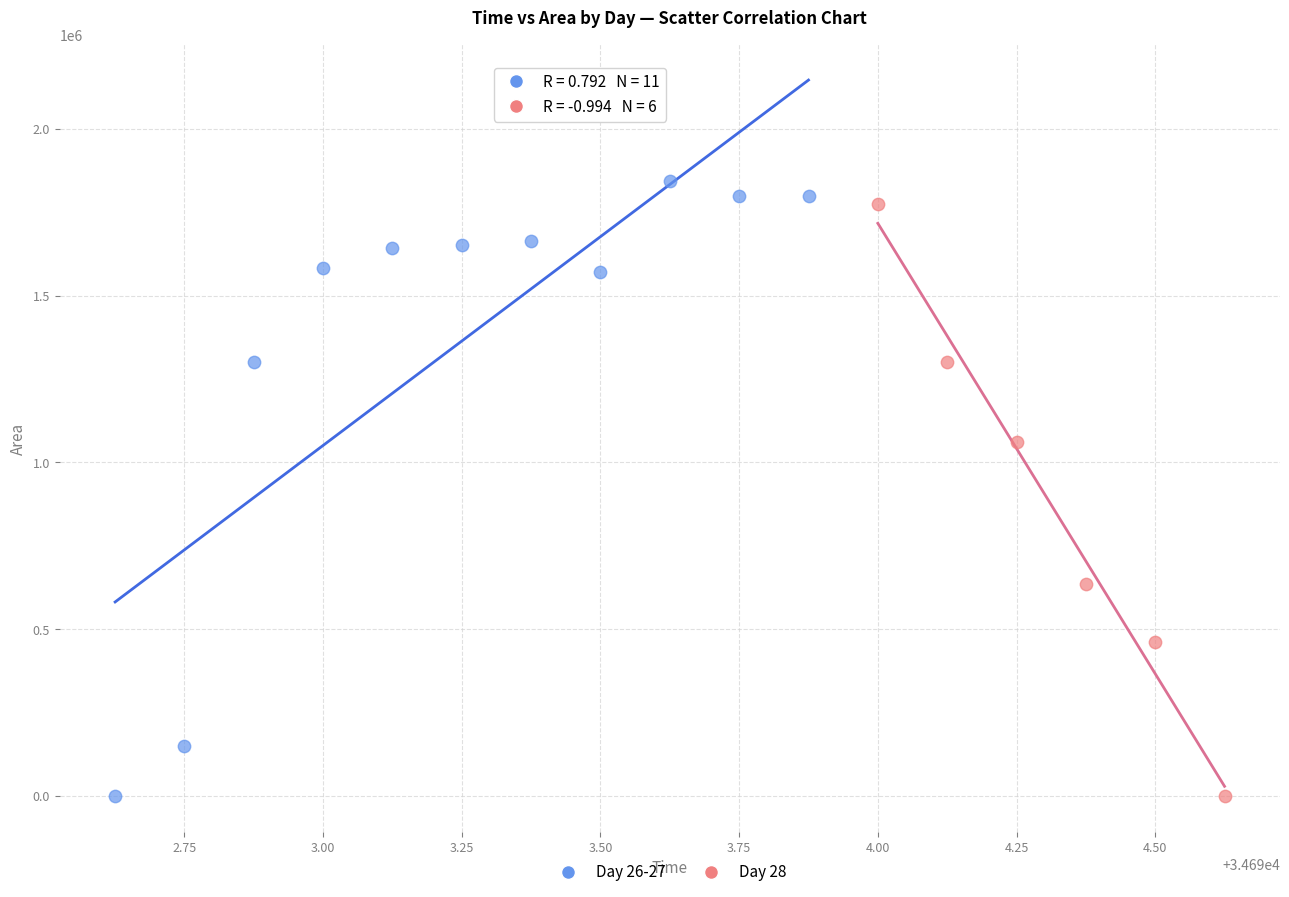

What are all the series names shown in the legend?

Day 26-27, Day 28